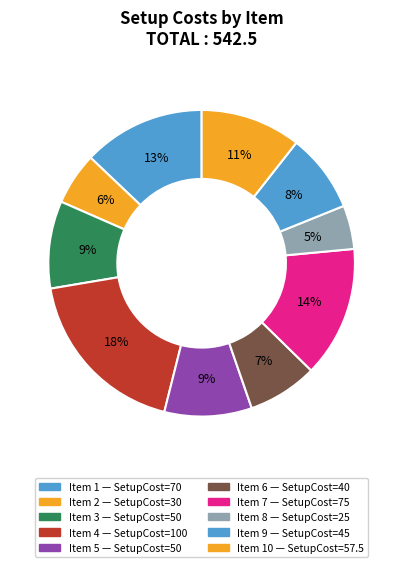

Which category has the smallest portion of the pie?

8